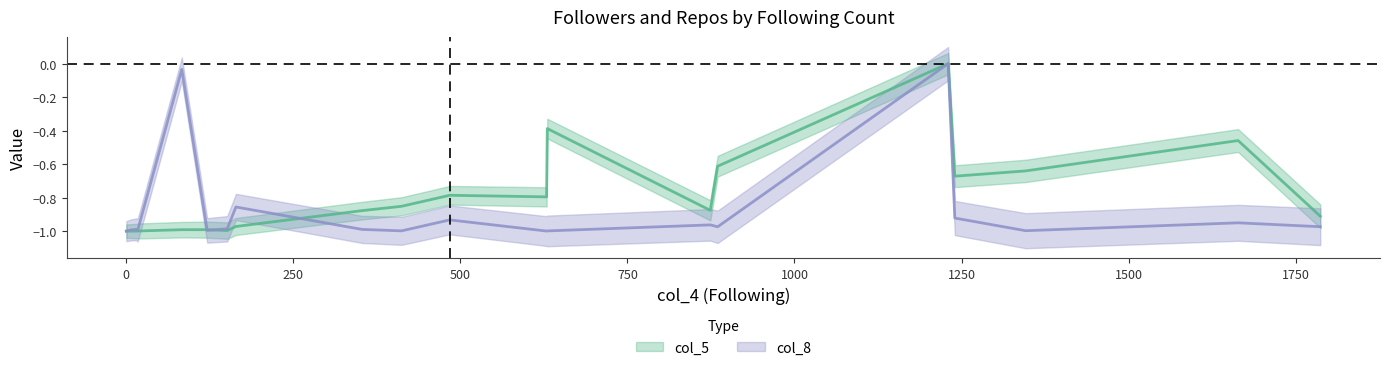

Which series ends up on top after the final intersection of col_5 and col_8?

col_5